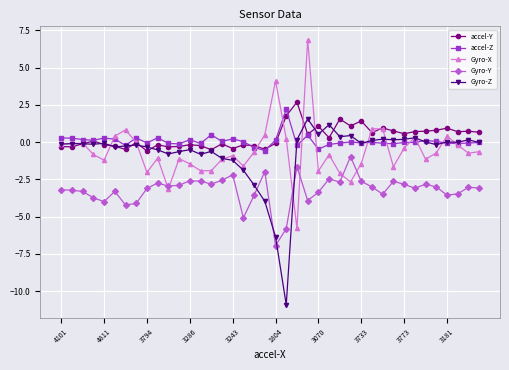

How many categories are shown in the chart?

40